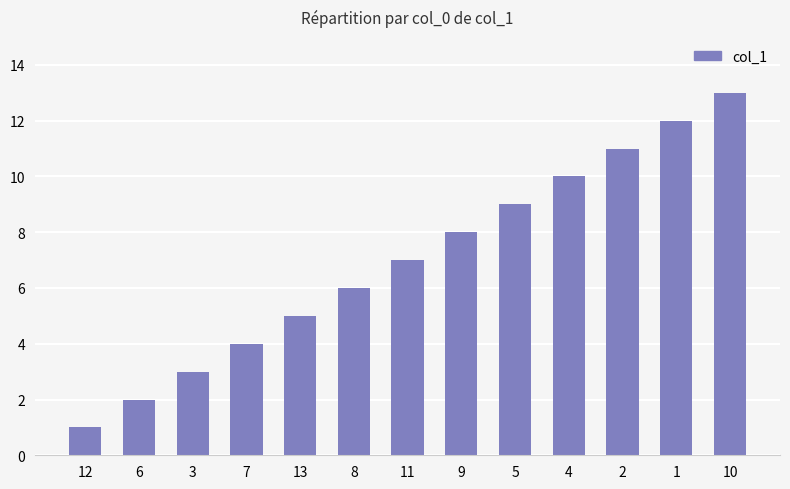

Does the chart contain any negative values?

No